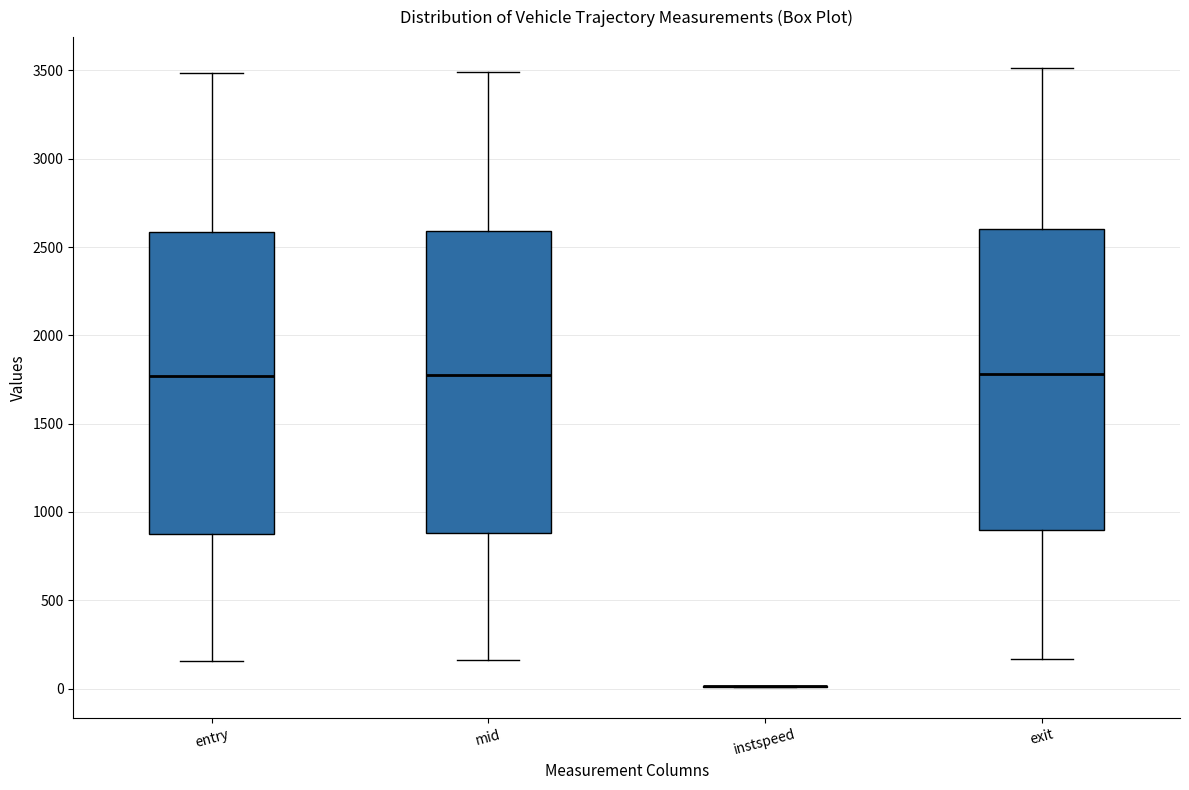

Where does the upper whisker of the box for entry end on the y-axis? The values are not printed on the chart, so give them approximately, as read against the axis.

3500